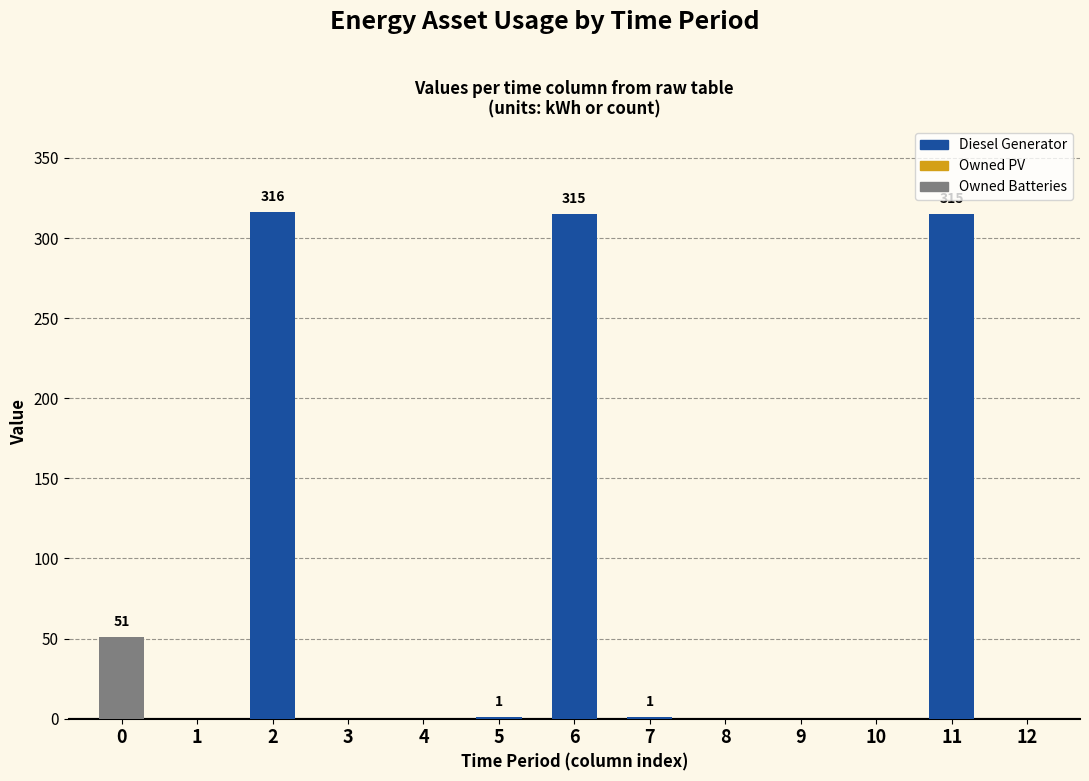

Rank the series at 8 from highest to lowest value.

Diesel Generator, Owned PV, Owned Batteries